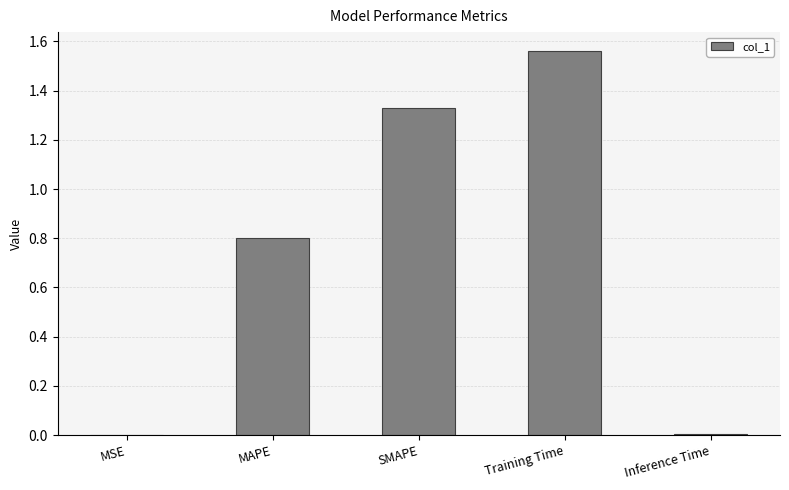

Which has a higher value, MAPE or MSE?

MAPE